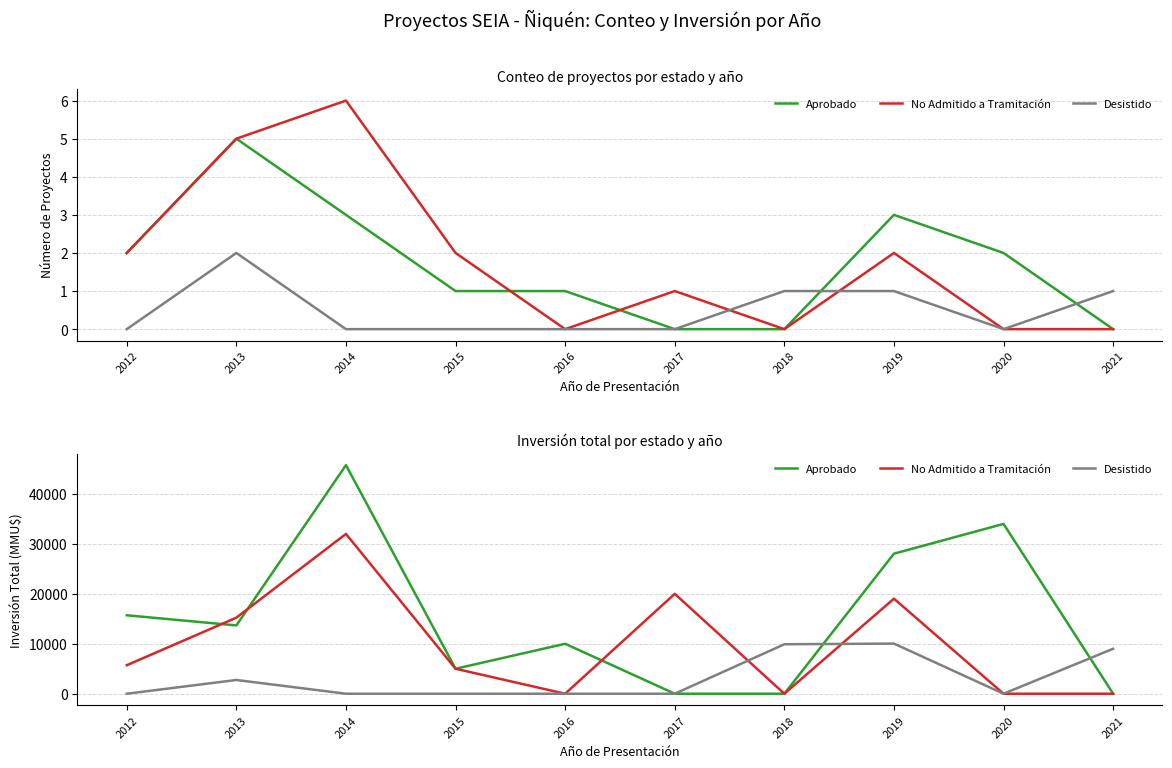

Which category has the highest value across all series?

2014